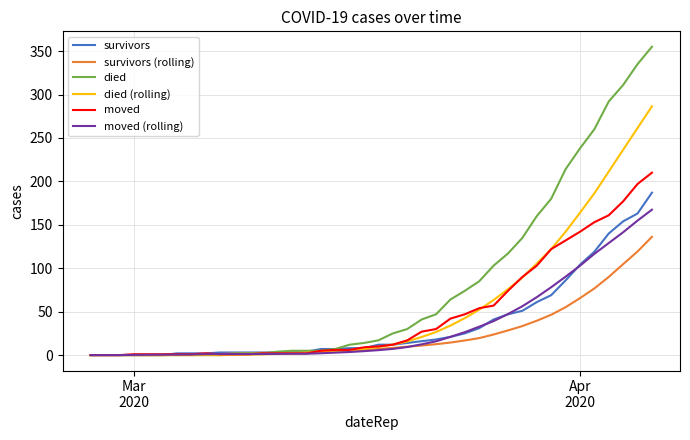

Rank the series by their maximum value, from highest to lowest.

died, died (rolling), moved, survivors, moved (rolling), survivors (rolling)